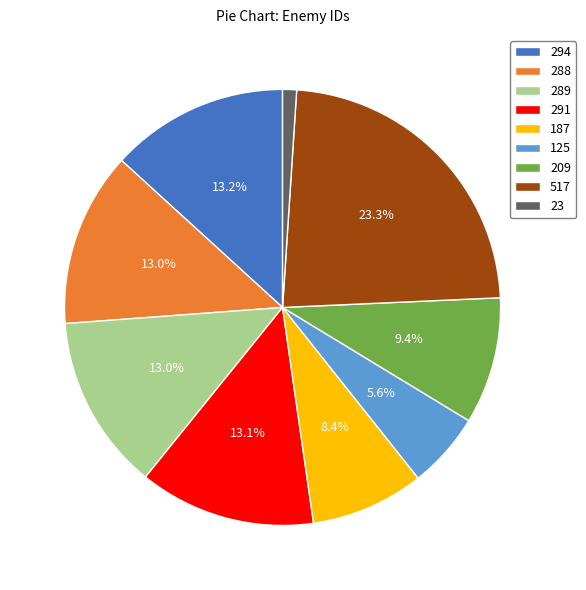

Do 289 and 209 together represent more than half of the pie?

No